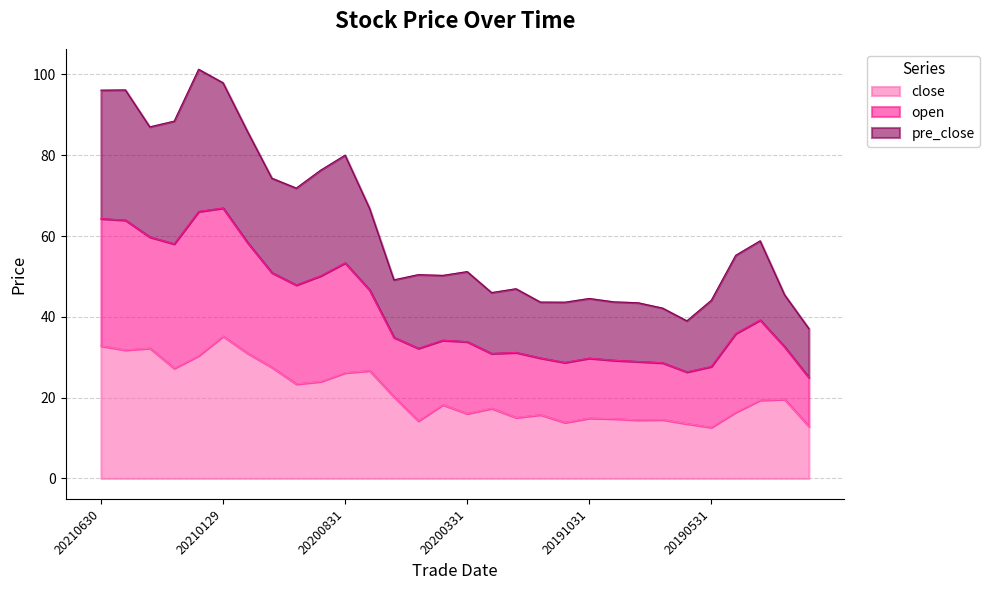

What is the difference between the maximum and minimum values in the close series?

22.6